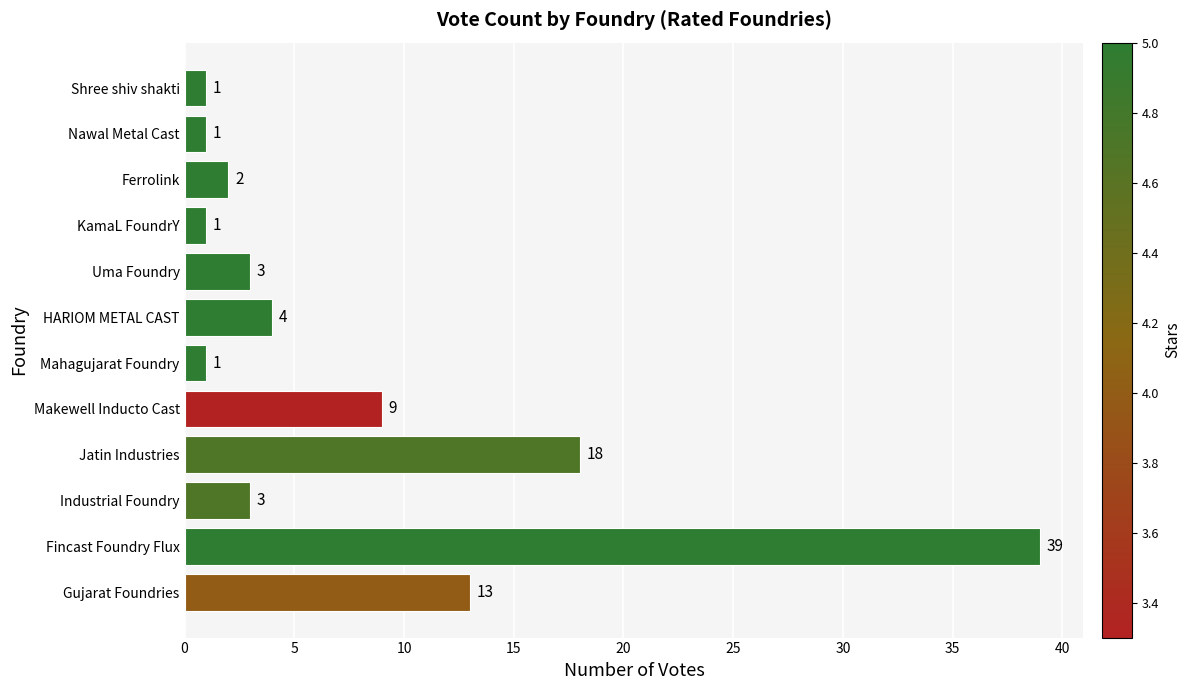

What is the greatest value displayed?

39